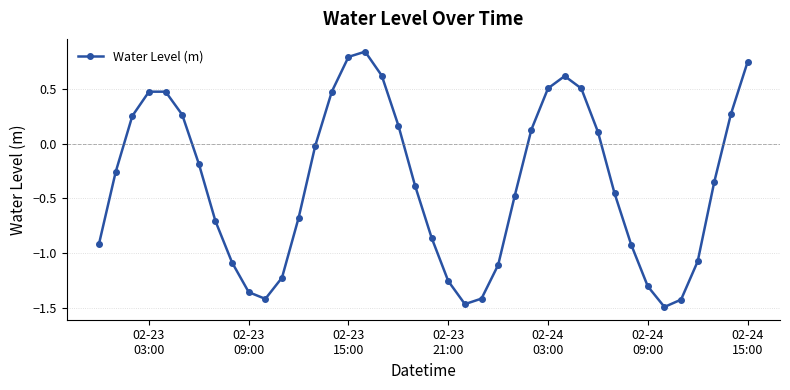

What is the sum of all values?

-14.5